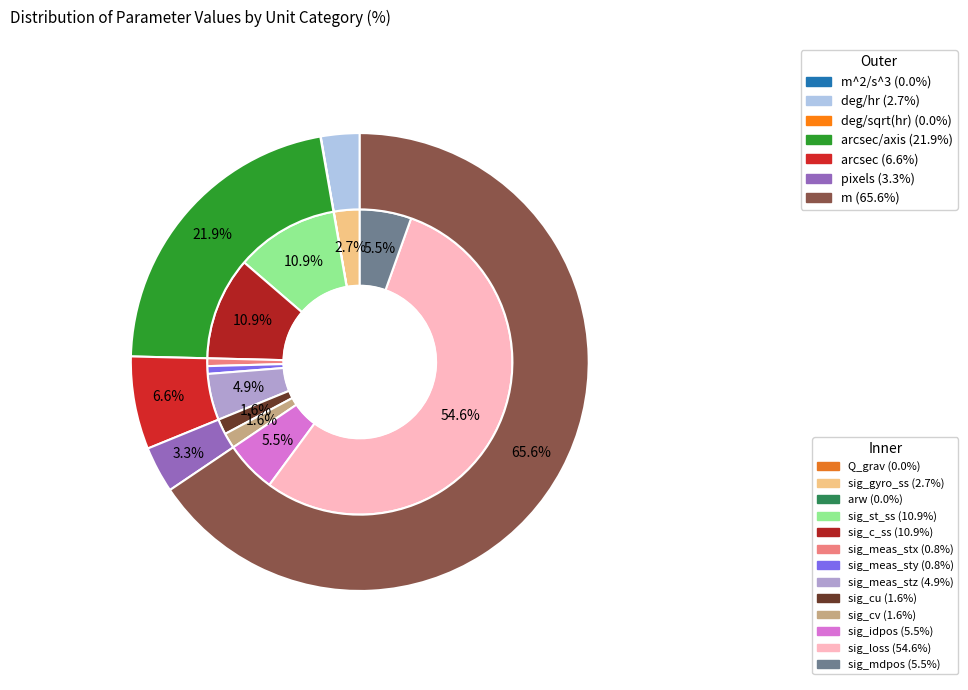

Does any single category account for the majority?

Yes